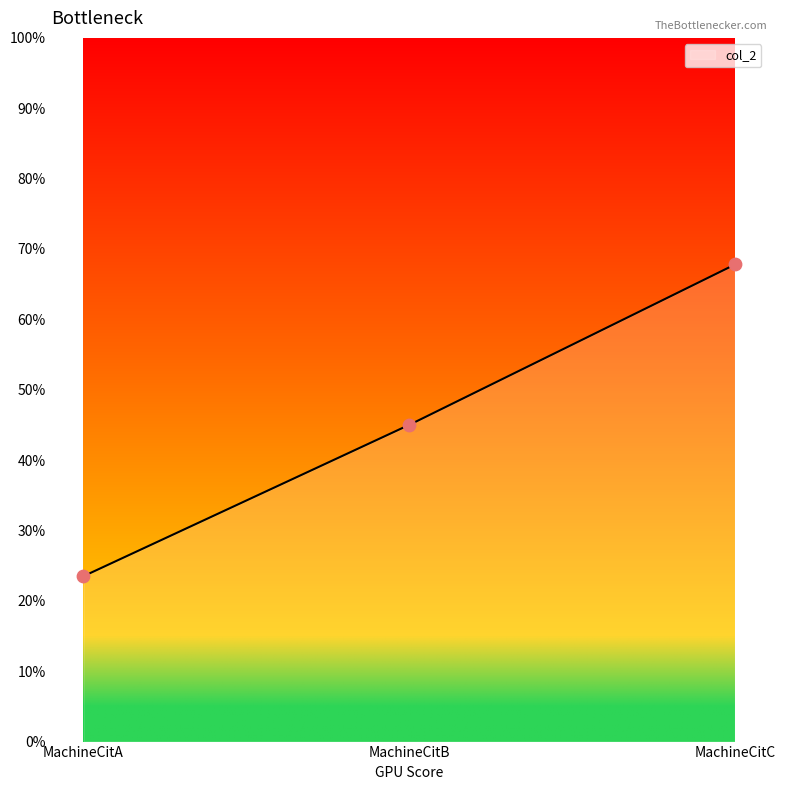

What is the ratio of the value at MachineCitB to the value at MachineCitA?

1.9